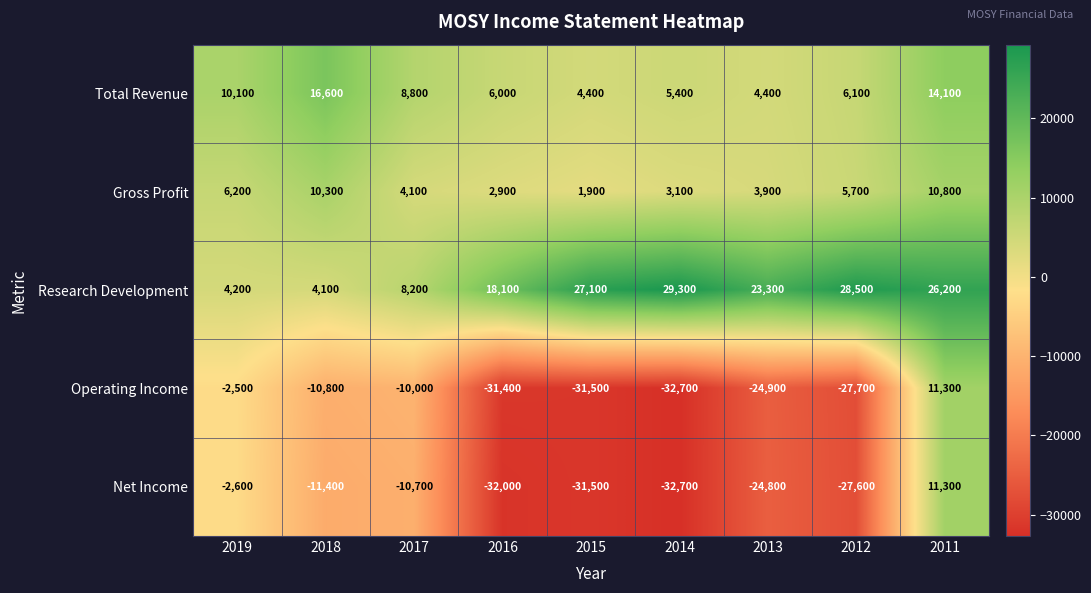

What is the sum of the Net Income values at 2016 and 2019?

-34600